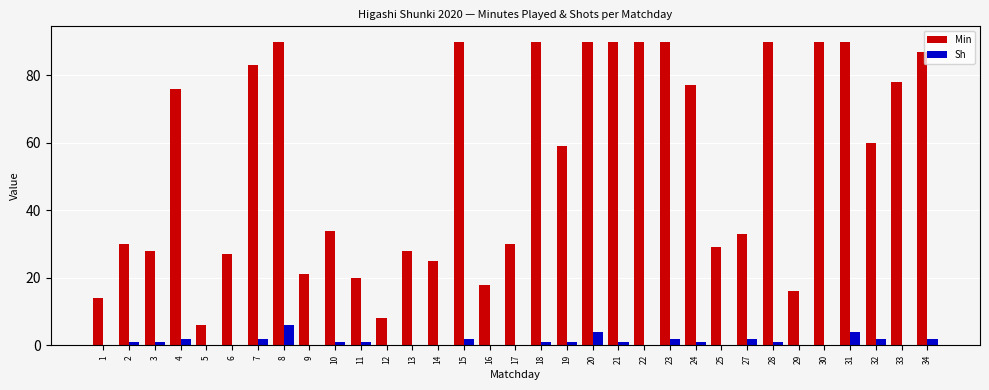

At which label is Min closest to 48?

19